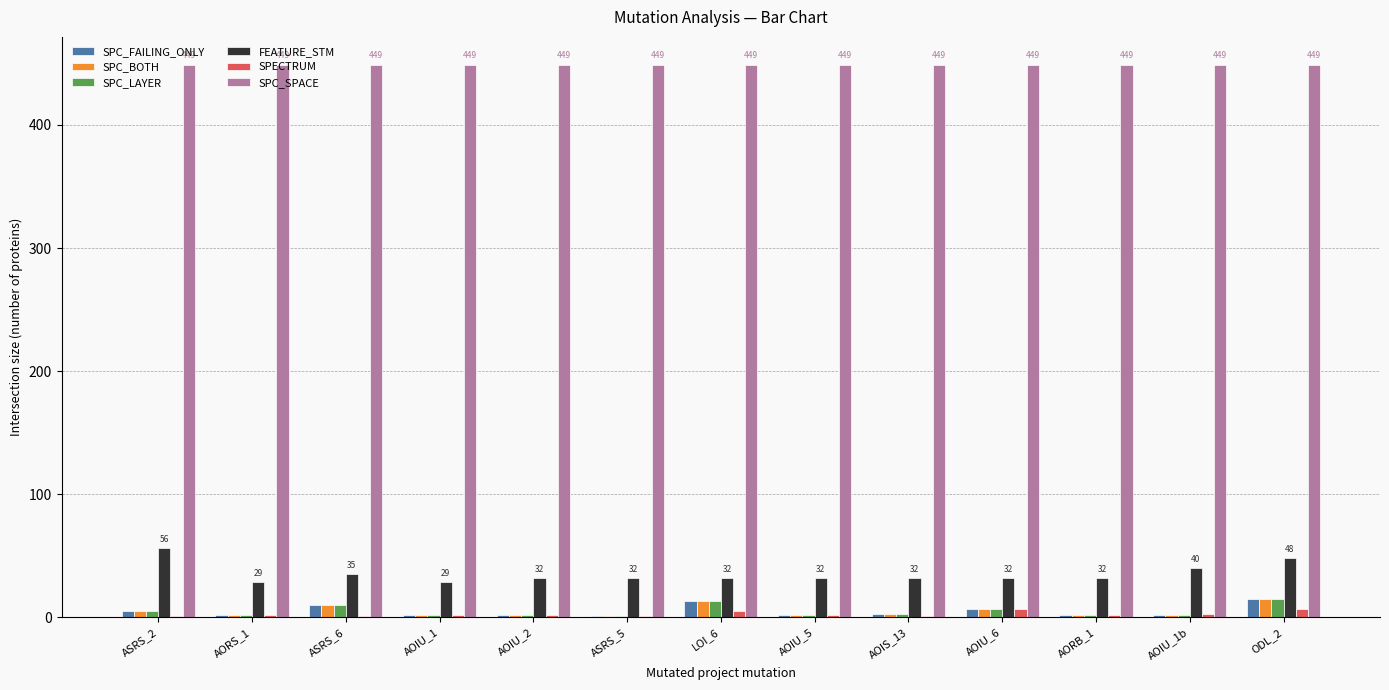

How many series are shown in this chart?

6